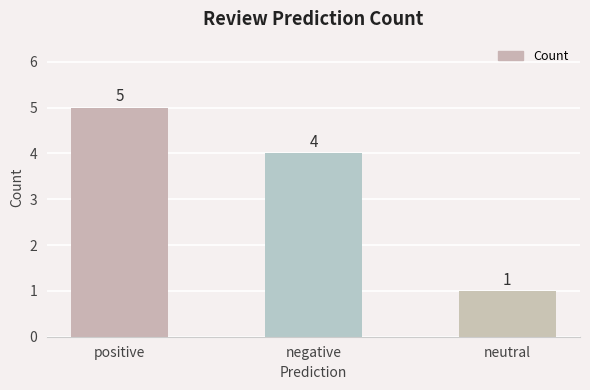

Read the value at negative.

4